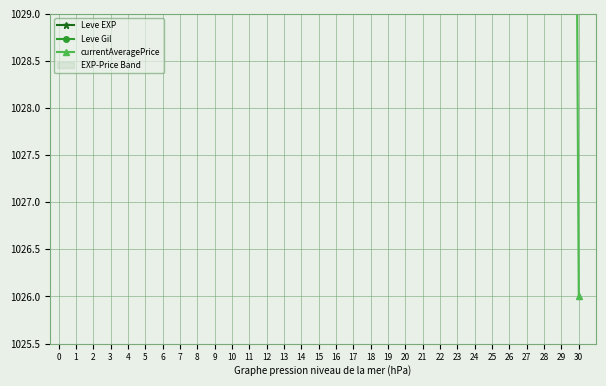

Rank the series at 10 from highest to lowest value.

currentAveragePrice, Leve Gil, Leve EXP